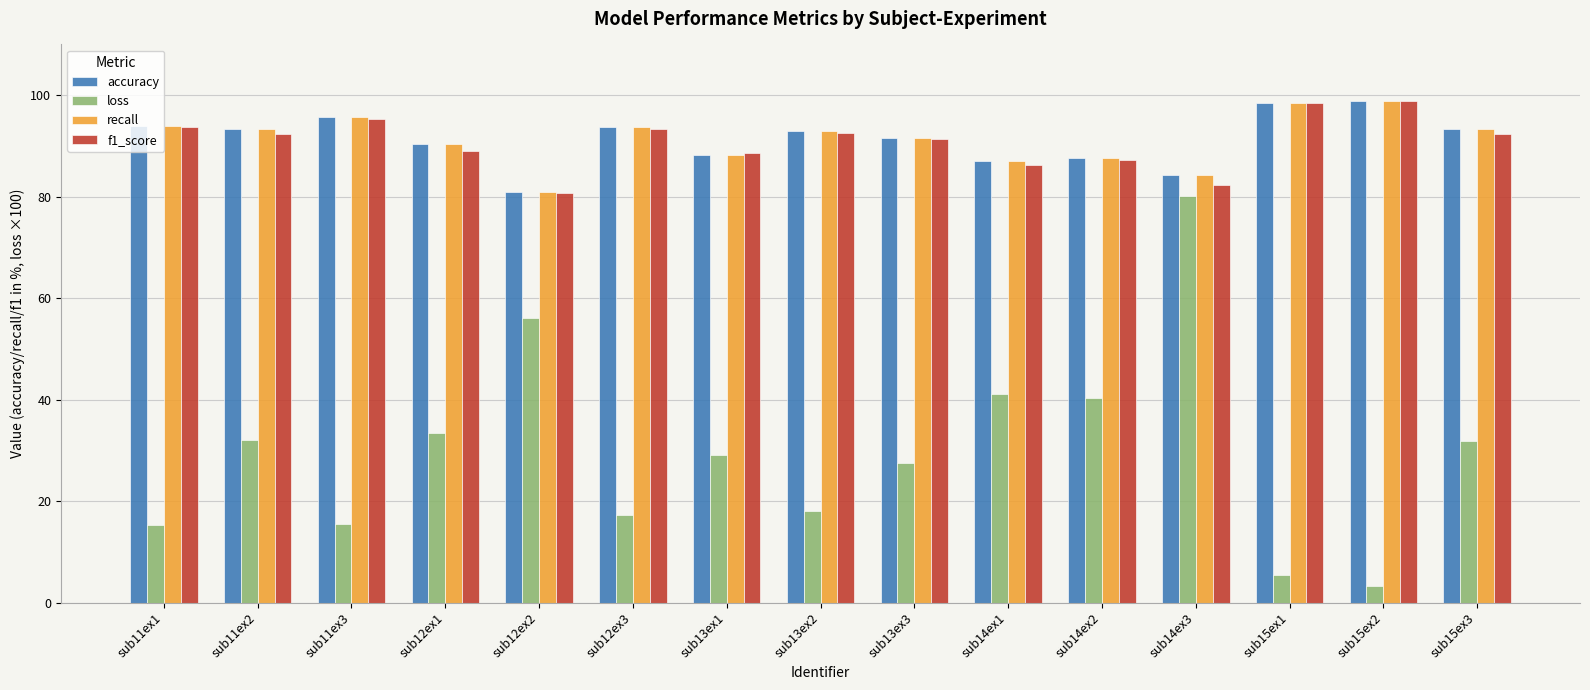

Which series changed the most between sub15ex1 and sub15ex3?

loss